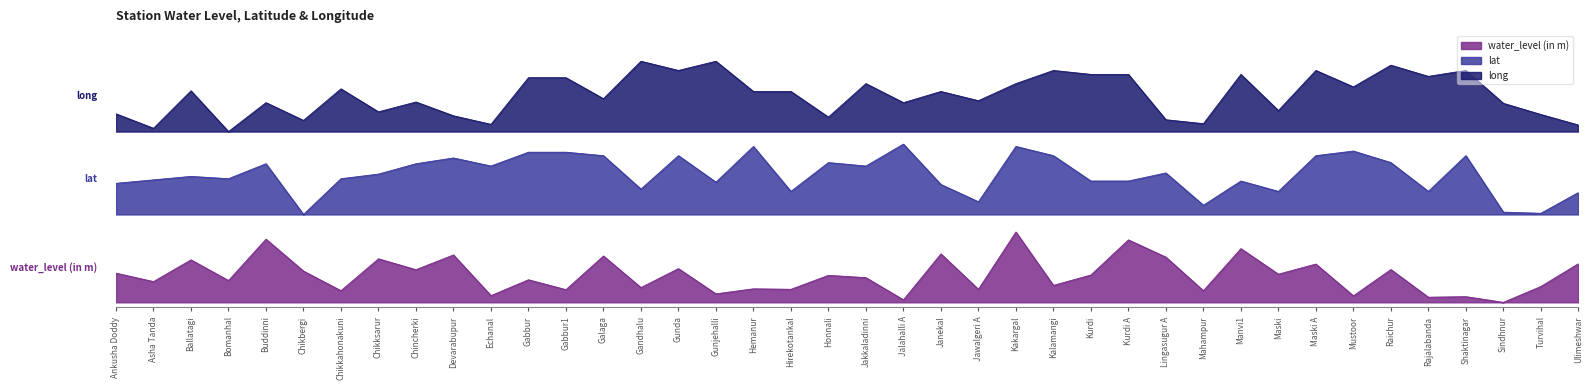

Is it true that water_level (in m) equals 0.1 at Gandhalu?

False